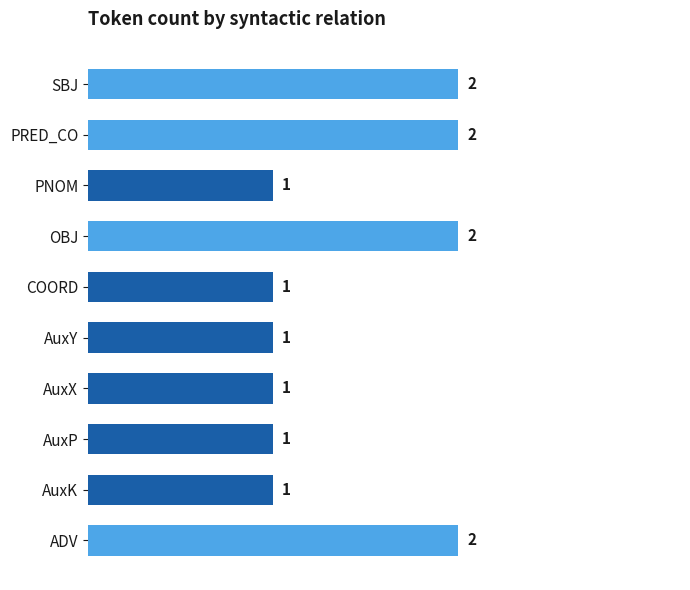

What is the sum of the values at COORD and PRED_CO?

3